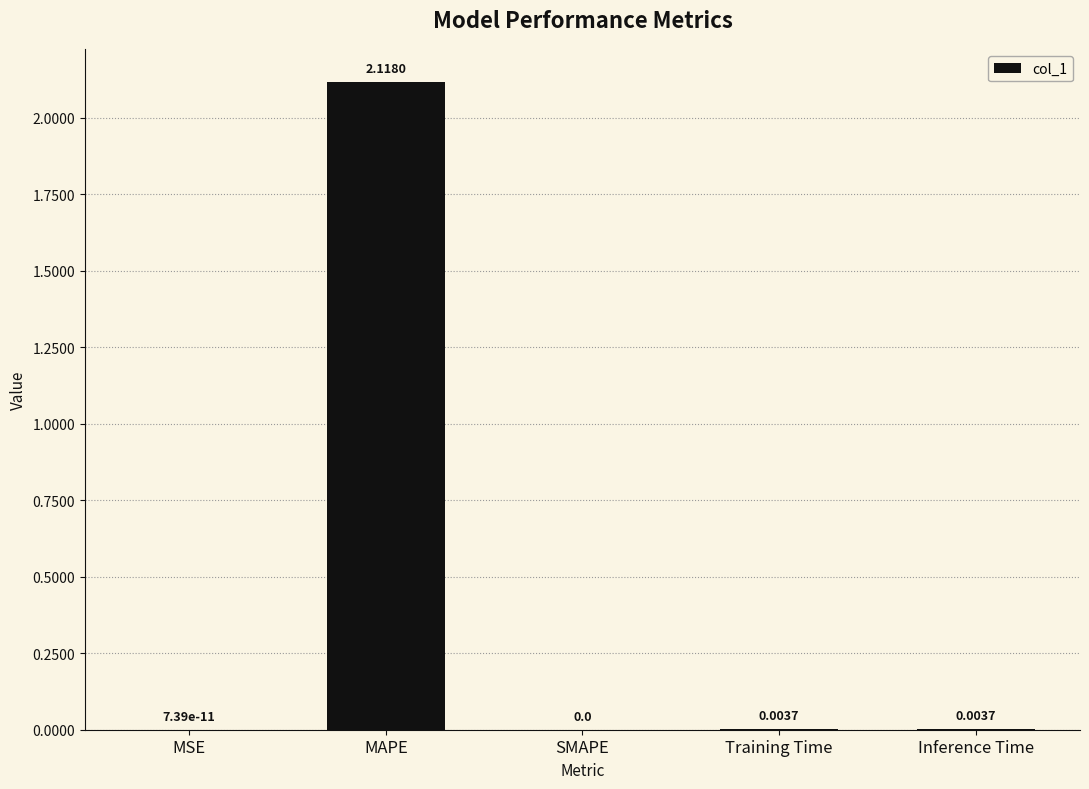

What is the average value?

0.4